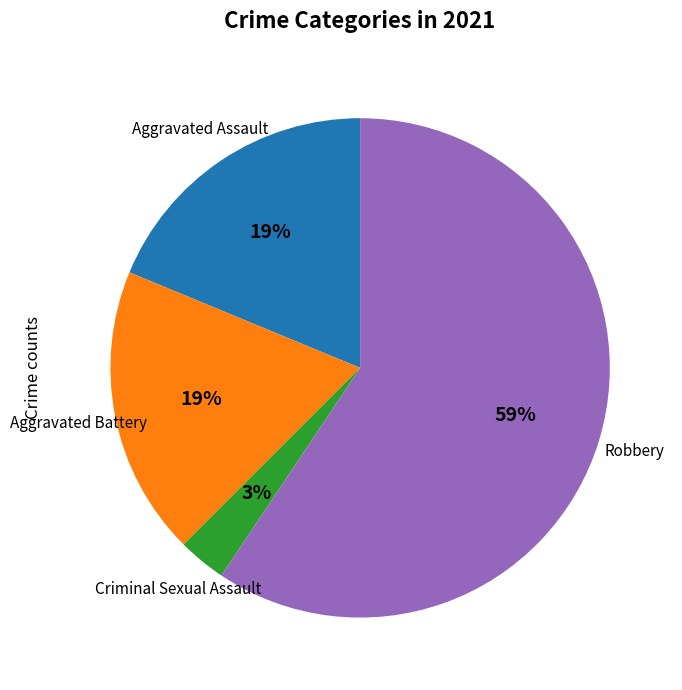

Is there a majority slice in this chart?

Yes